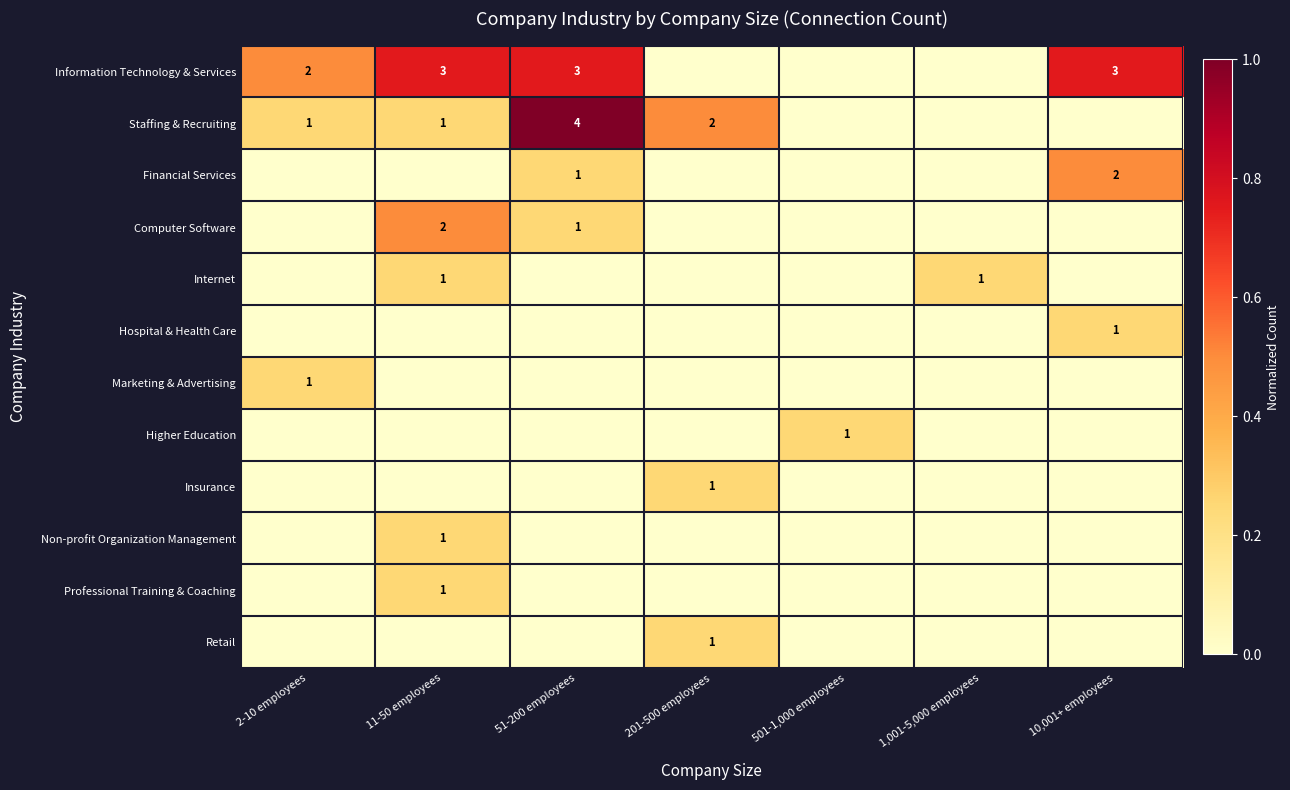

True or false: Financial Services has a value of 2 at 10,001+ employees.

True